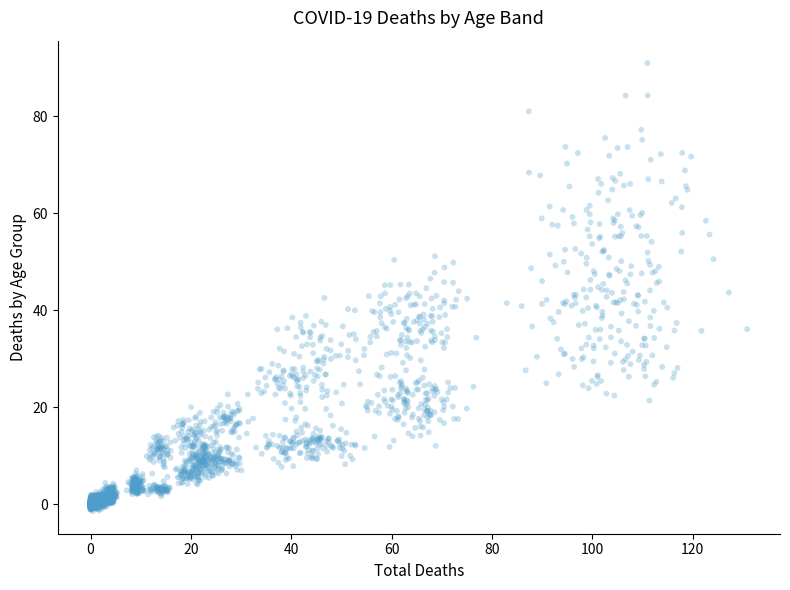

What is the range of X values (max minus min)?

130.8